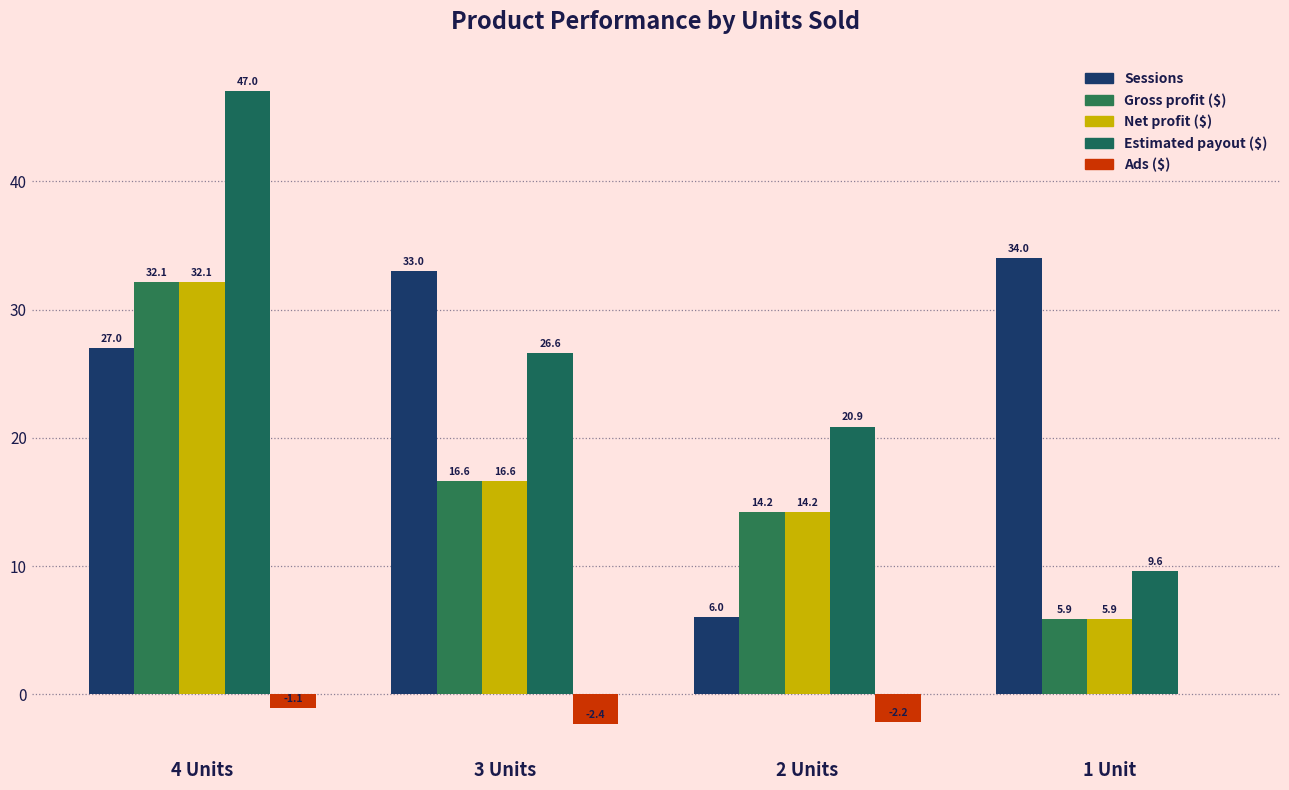

How many groups of bars are there?

4